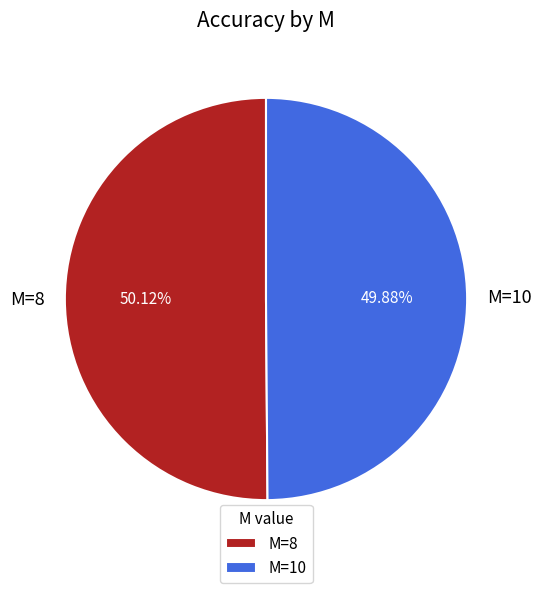

To the nearest percent, what portion does M=10 represent?

50%